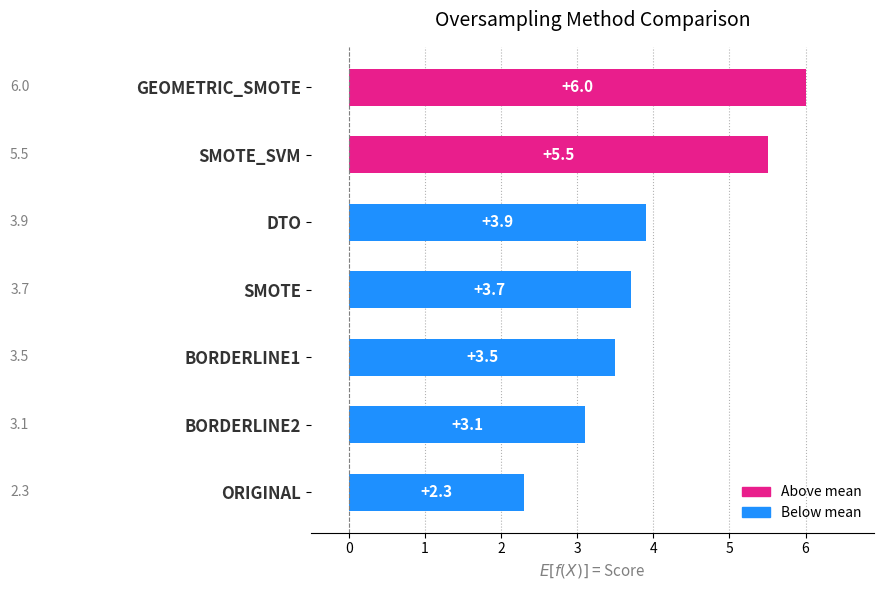

Reading bottom to top, transcribe all the data shown in this chart.

2.3	3.1	3.5	3.7	3.9	5.5	6.0